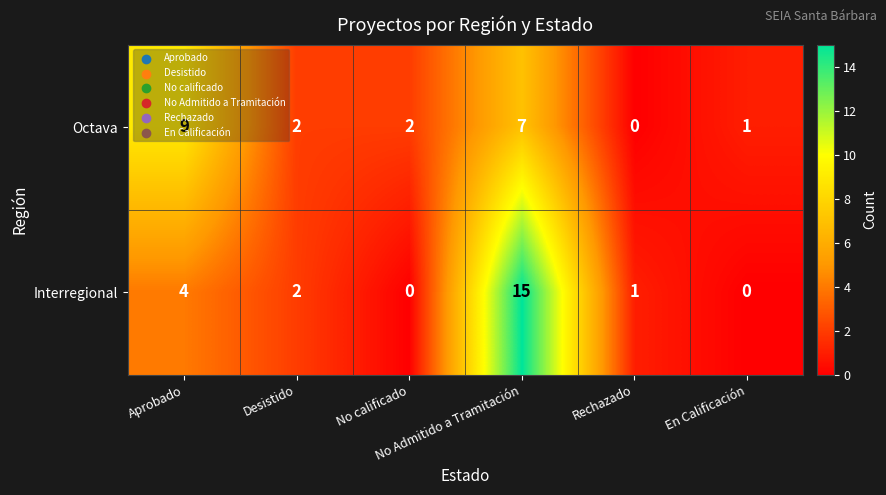

What is the maximum value shown in the chart?

15